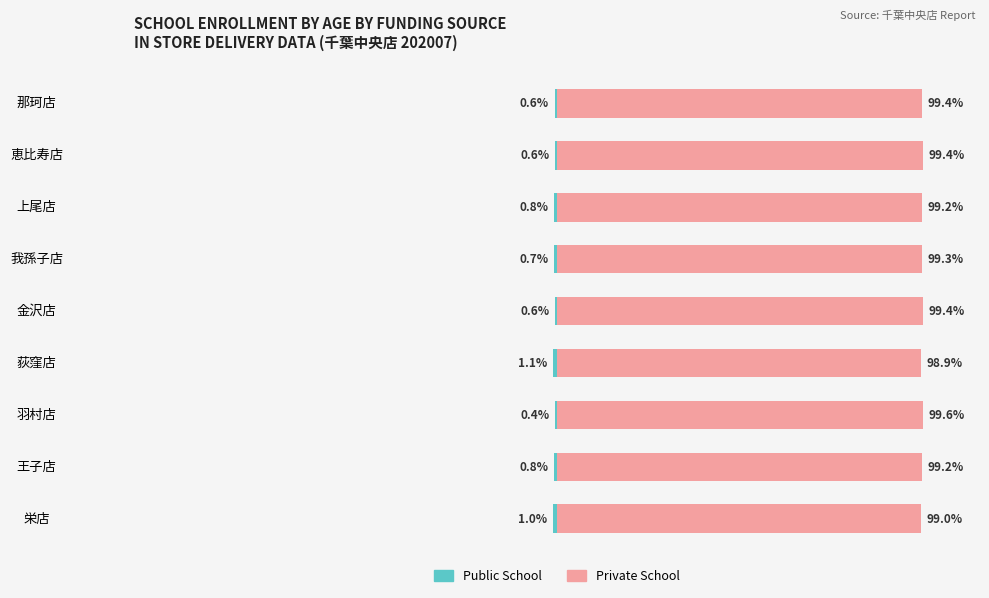

Is the value of Private School at 恵比寿店 greater than the value of Public School at 那珂店?

Yes